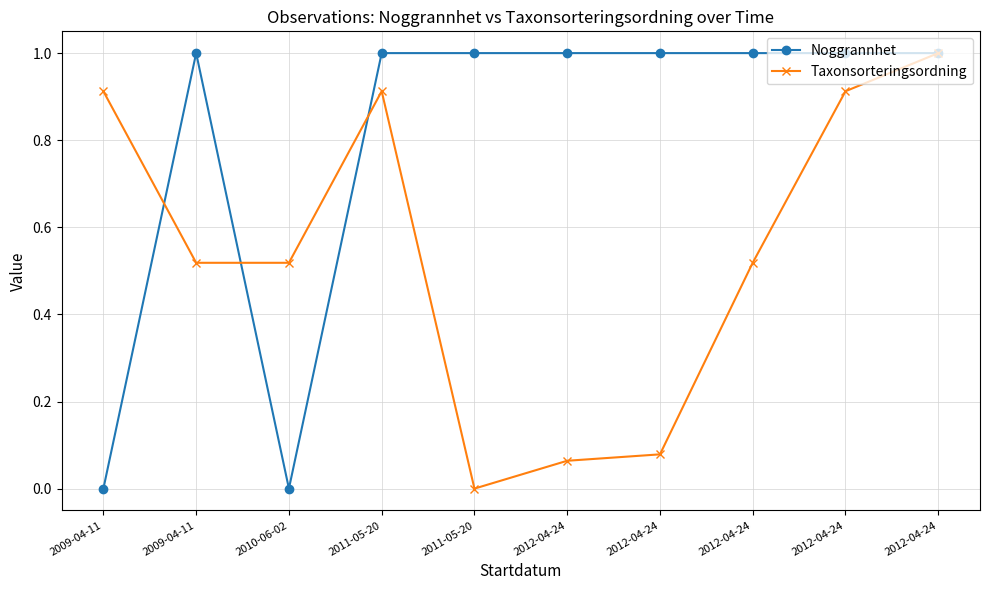

List the series in order of their overall mean, lowest first.

Taxonsorteringsordning, Noggrannhet